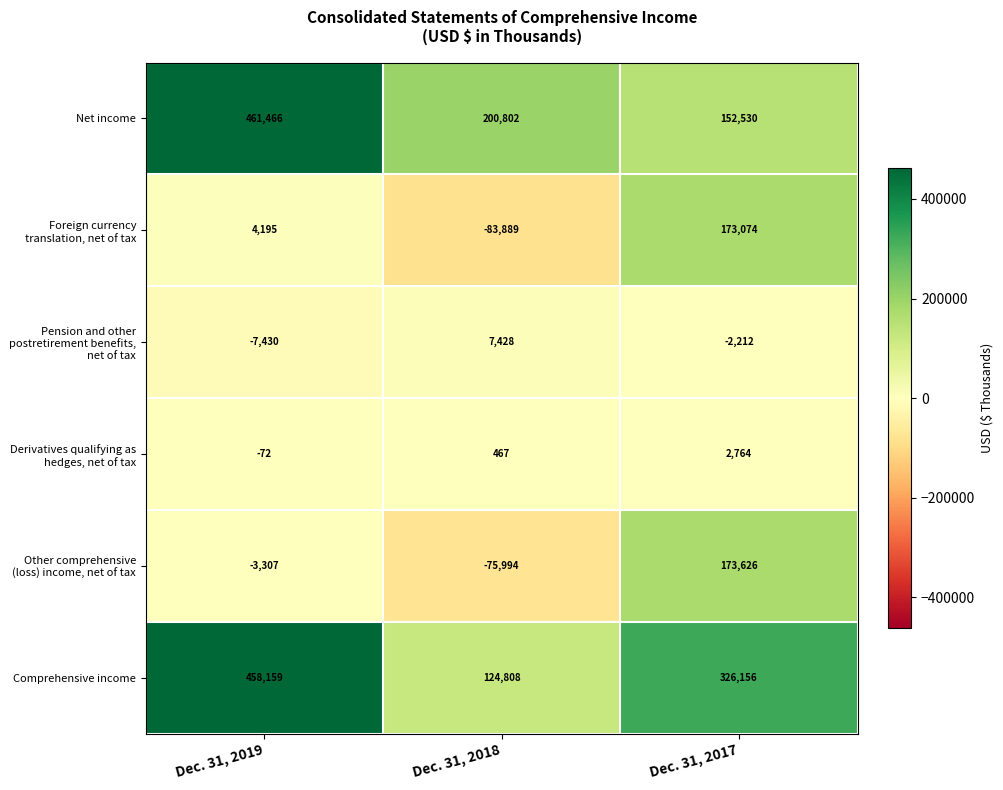

True or false: Pension and other postretirement benefits, net of tax has a value of -2212 at Dec. 31, 2017.

True